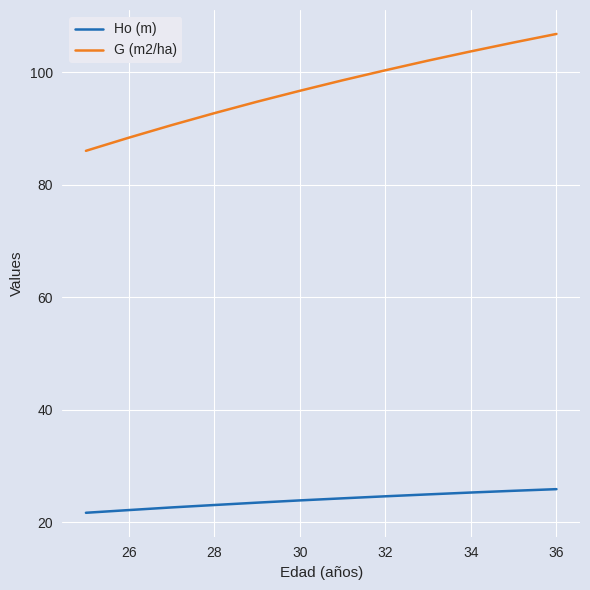

How many categories are shown in the chart?

12